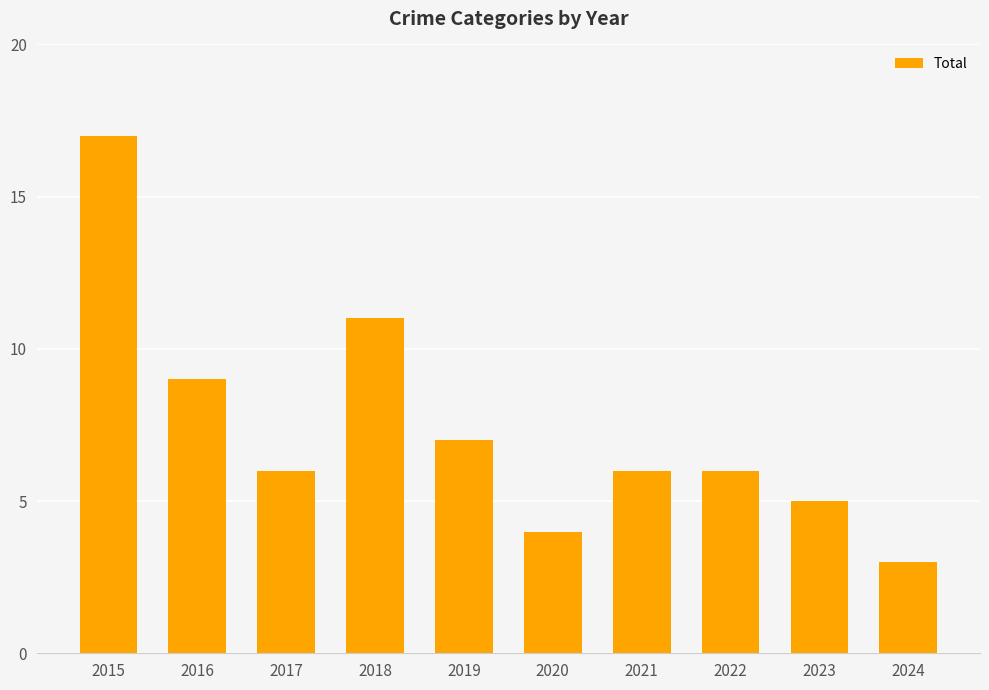

Reading left to right, extract all data points from this chart.

17	9	6	11	7	4	6	6	5	3